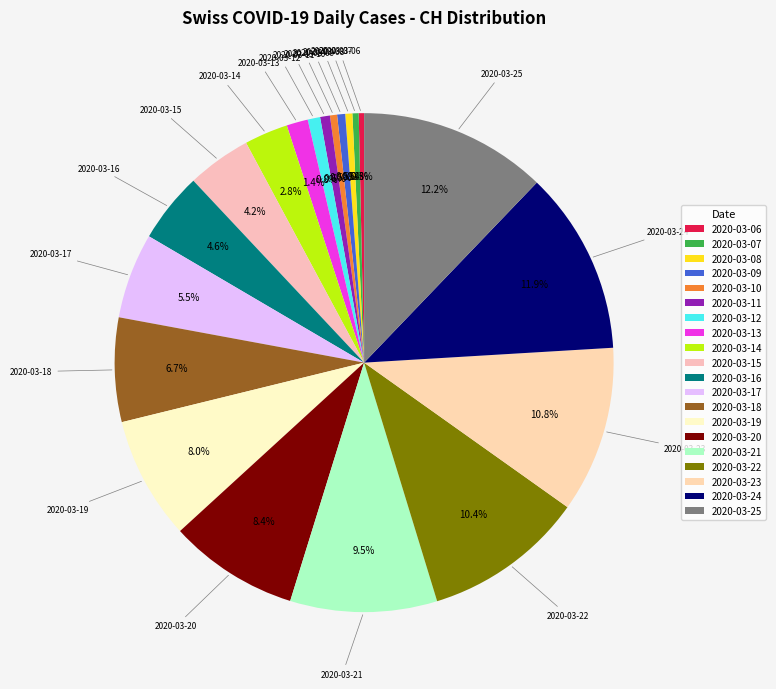

Is there a majority slice in this chart?

No